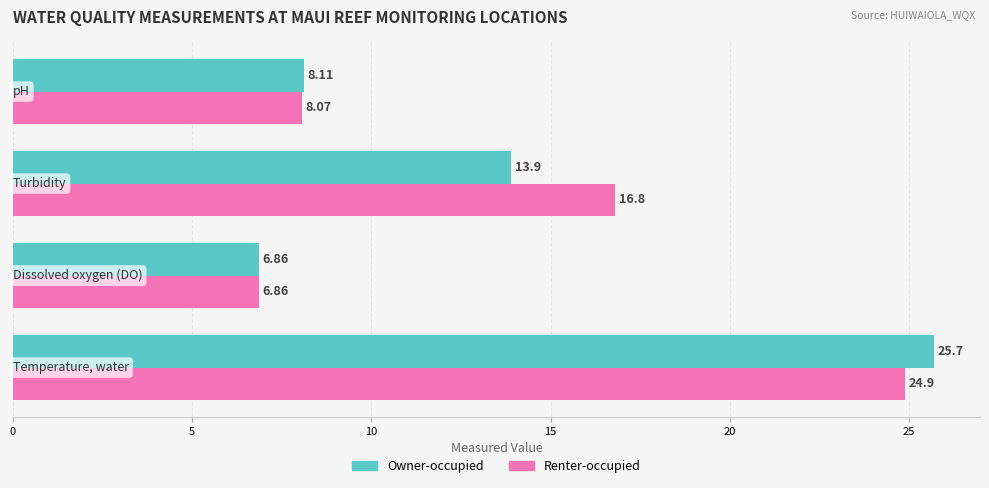

Rank the series by their maximum value, from highest to lowest.

Owner-occupied, Renter-occupied